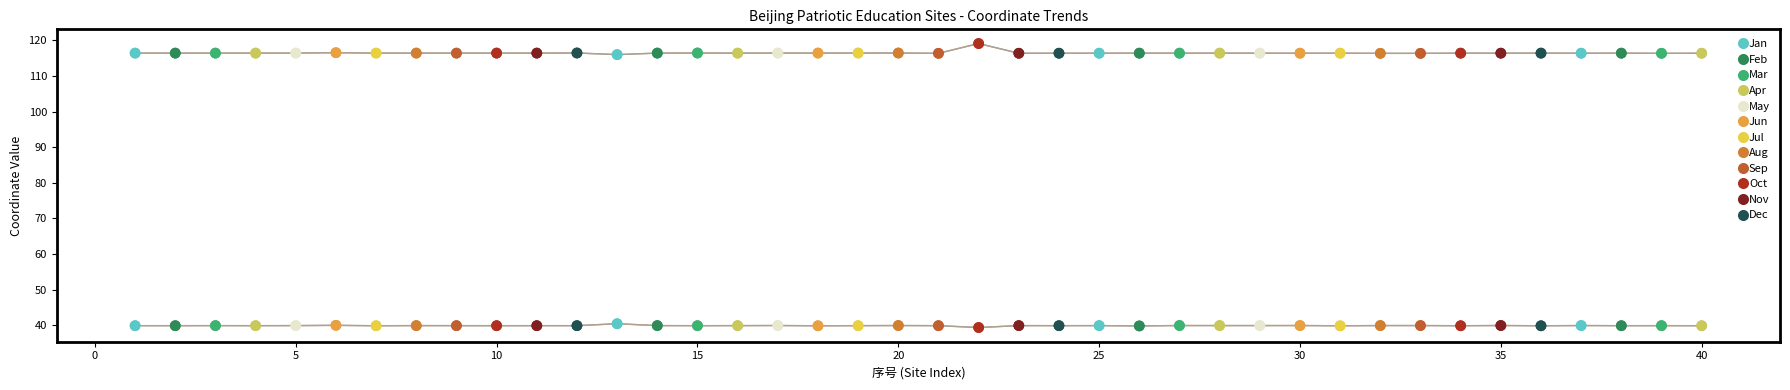

At how many categories does at least one series exceed 111?

40